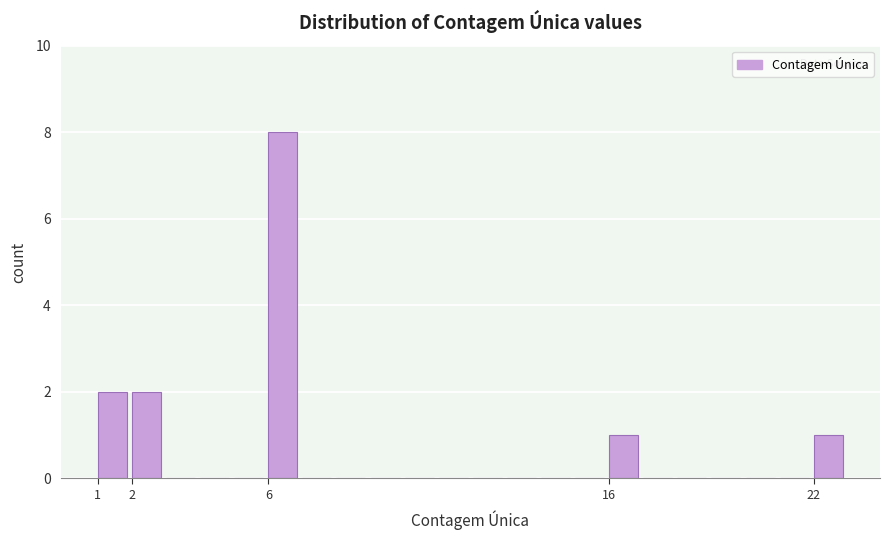

How tall is the bar that spans 6 to 7 on the x-axis? The values are not printed on the chart, so give them approximately, as read against the axis.

8